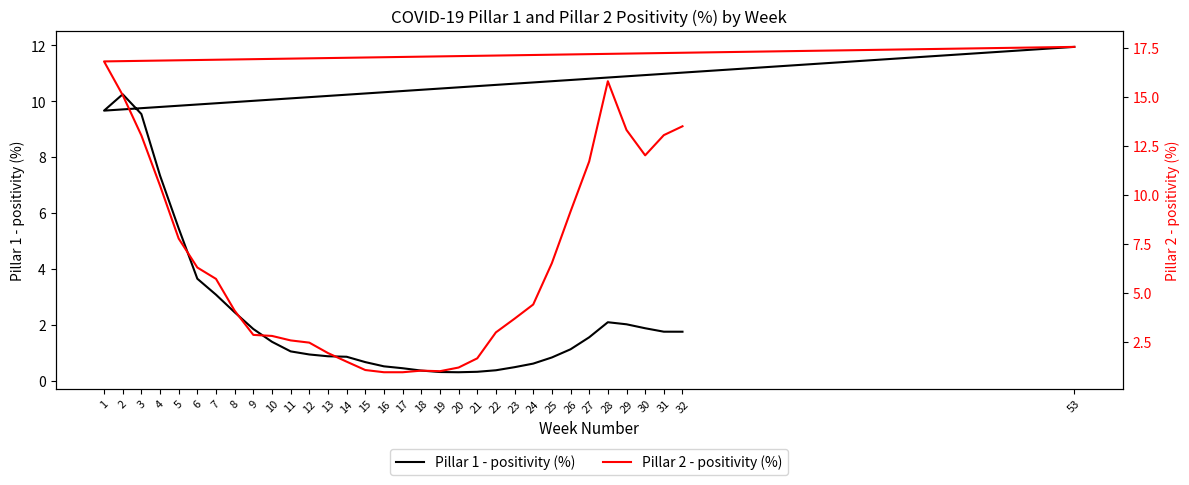

What is the value of the Pillar 2 - positivity (%) point at the 18th from the left?

0.9